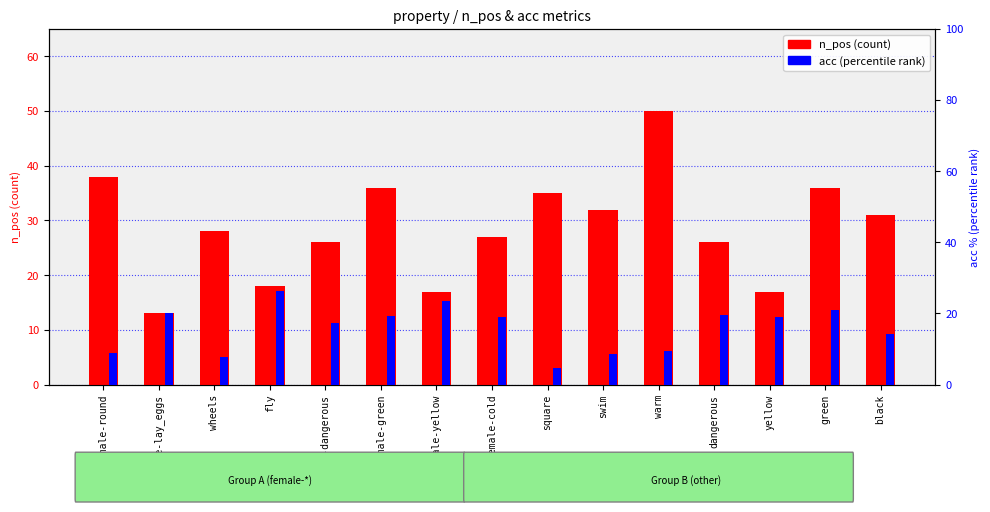

What is the label of the 2nd bar from the right?

green